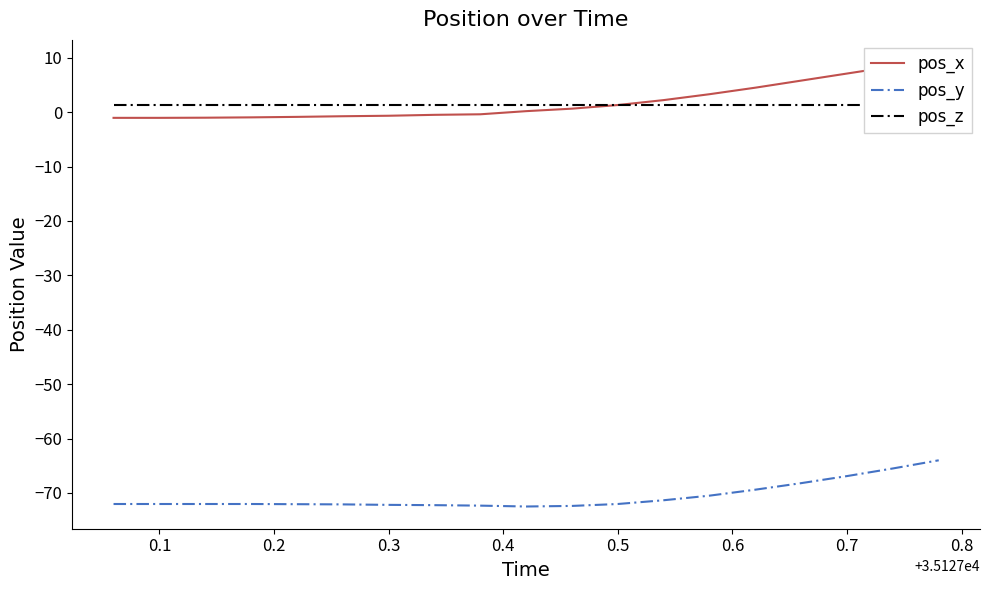

What is the lowest value of the pos_y series?

-72.5